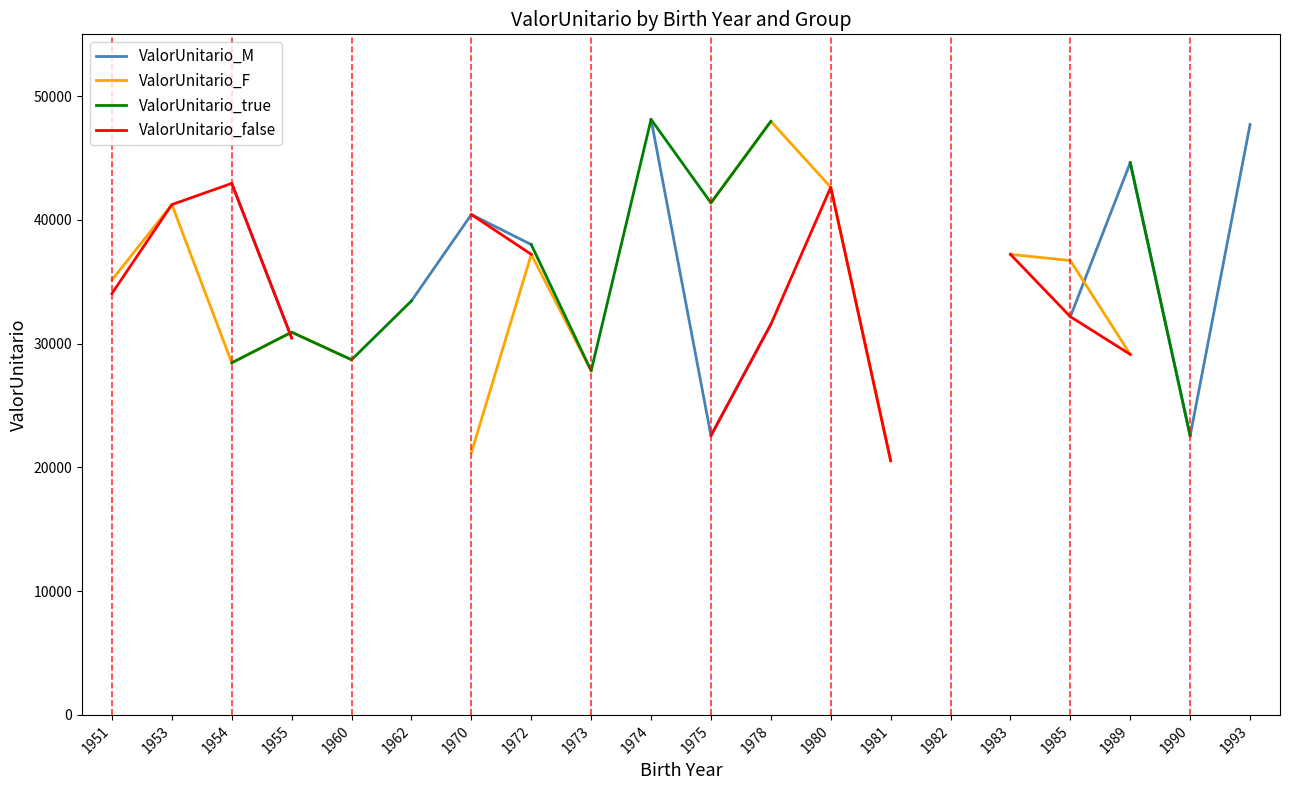

What is the value of the ValorUnitario_F point at the 12th from the left?

47969.8